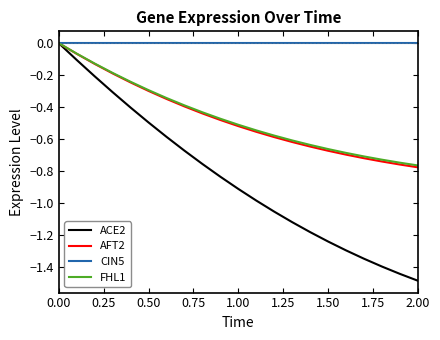

Does the chart have visible grid lines?

No